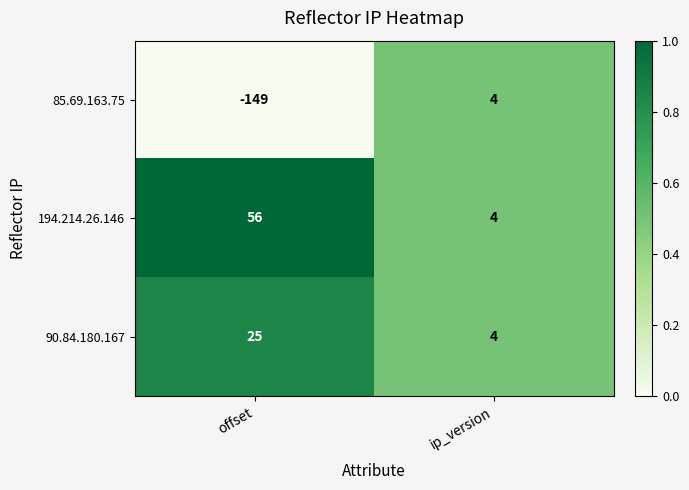

What is the total value across all series at offset?

-68